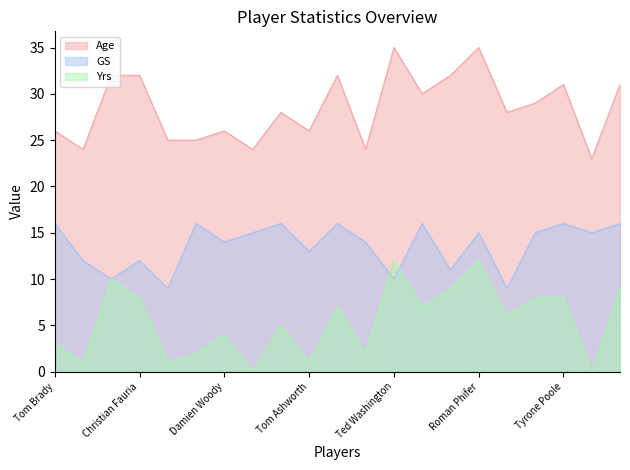

How many interior local peaks does the GS series have?

7